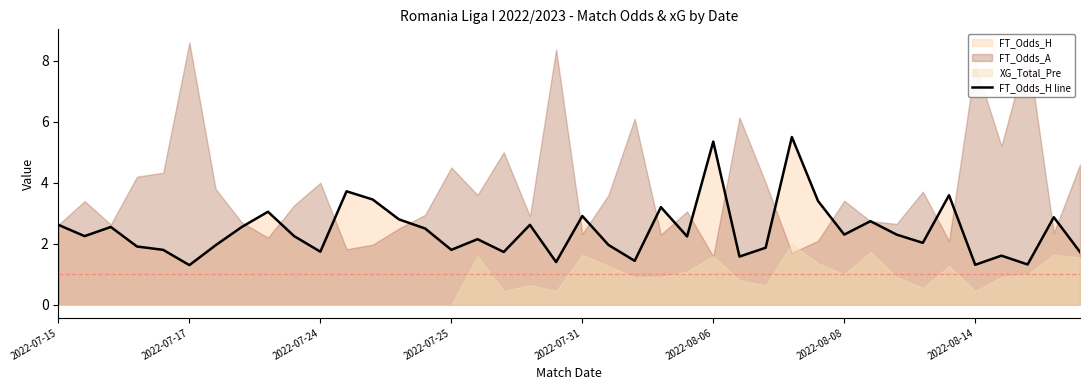

Does the chart display data point markers on the line(s)?

No